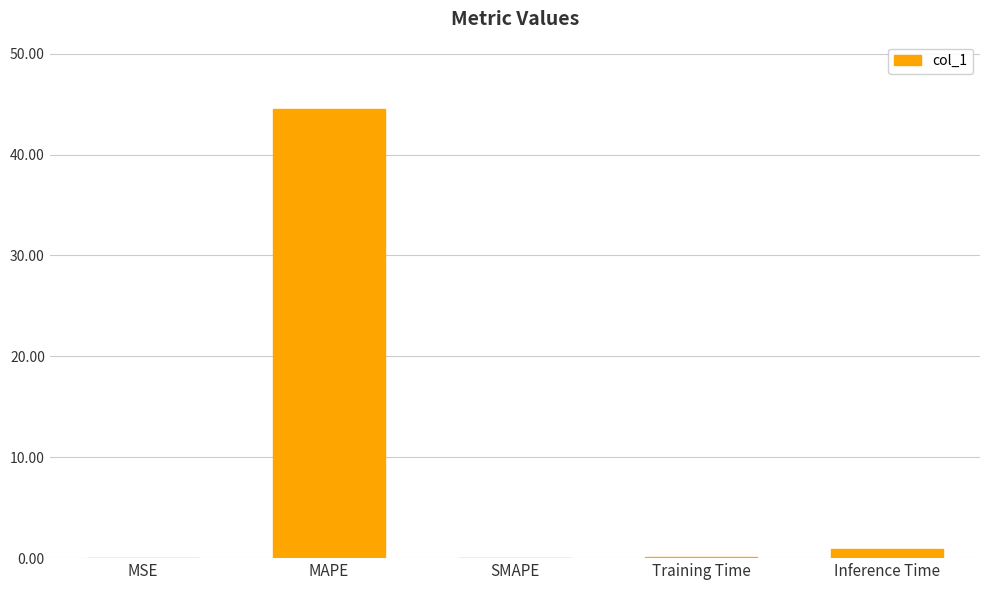

What is the change in value from MAPE to Inference Time?

-43.6